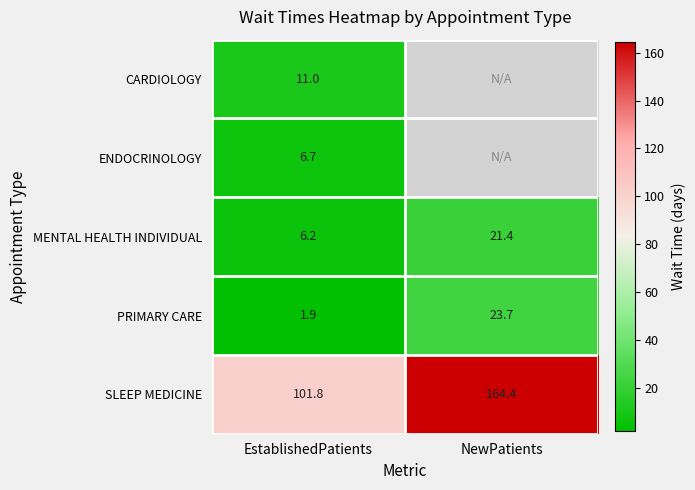

At which category does the chart reach its peak across all series?

NewPatients